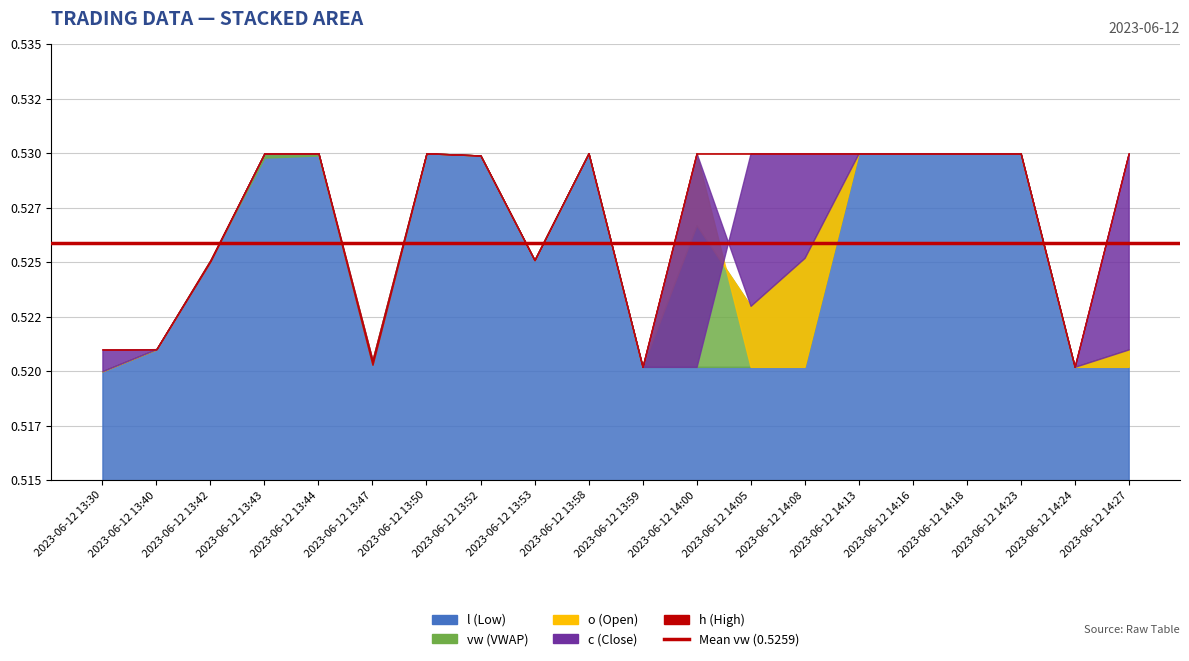

What is the total value across all series at 2023-06-12 13:44?

2.6